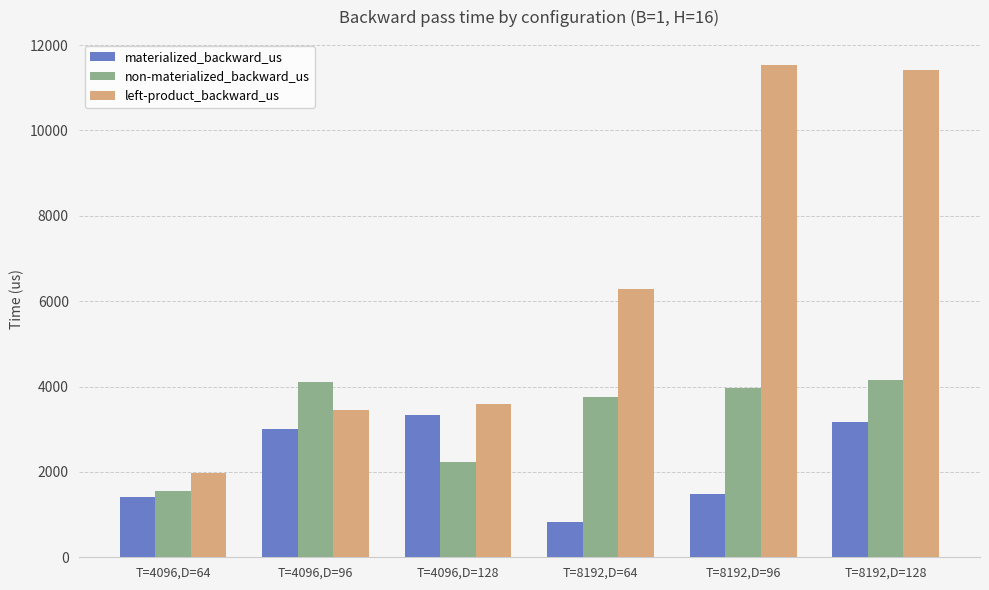

True or false: left-product_backward_us has a value of 1972.6 at T=4096,D=64.

True